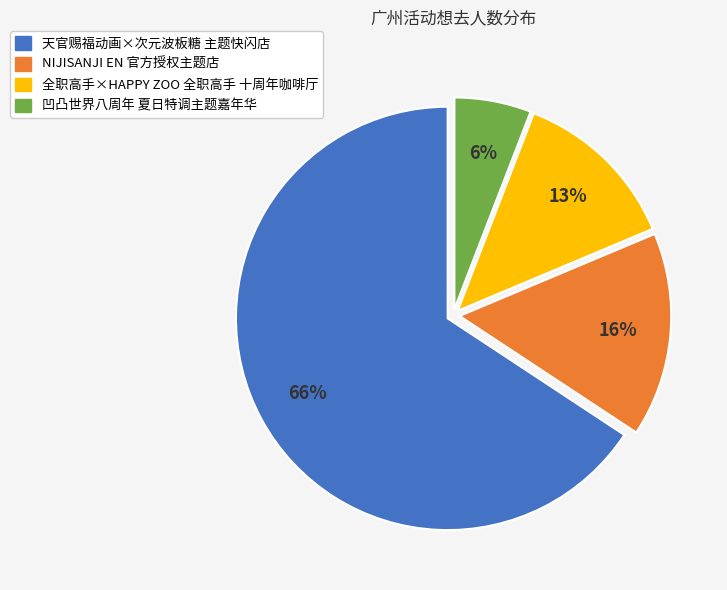

Count the number of slices in the pie.

4